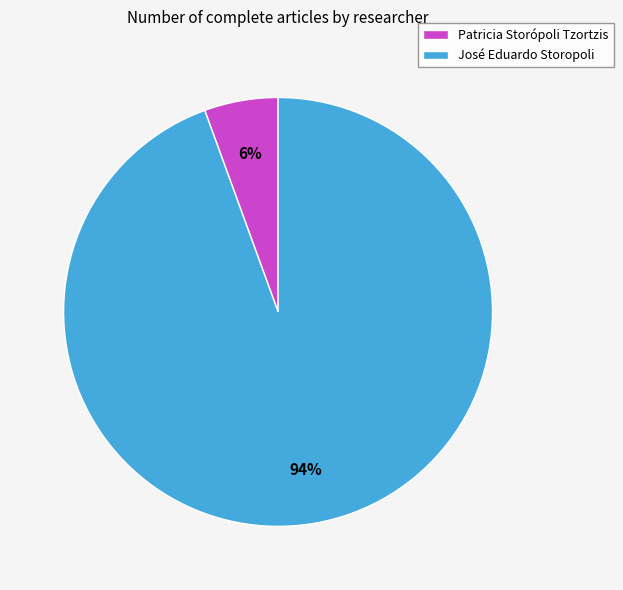

To the nearest percent, what is the average slice percentage?

50%